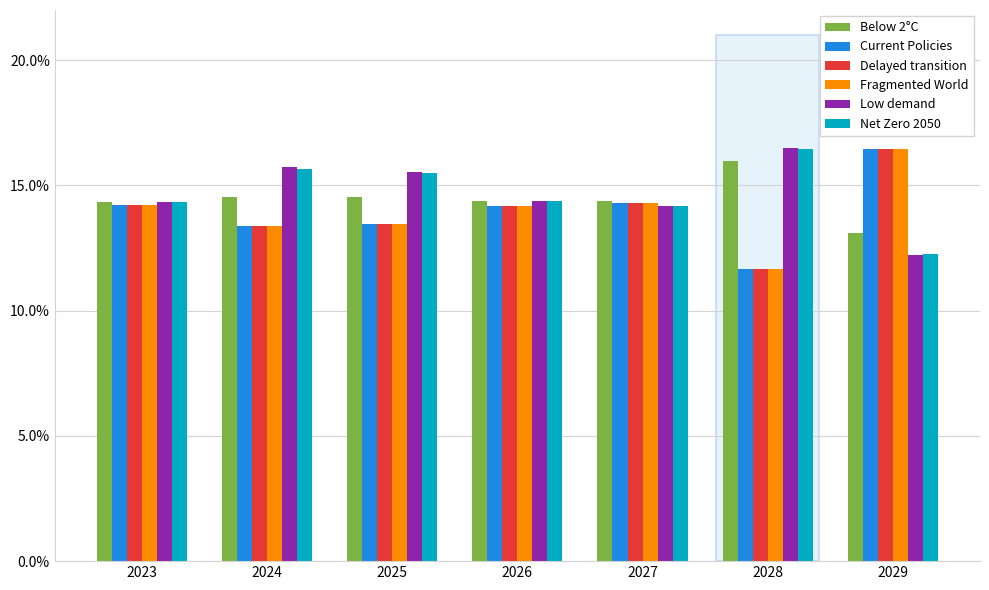

What are all the series names shown in the legend?

Below 2°C, Current Policies, Delayed transition, Fragmented World, Low demand, Net Zero 2050